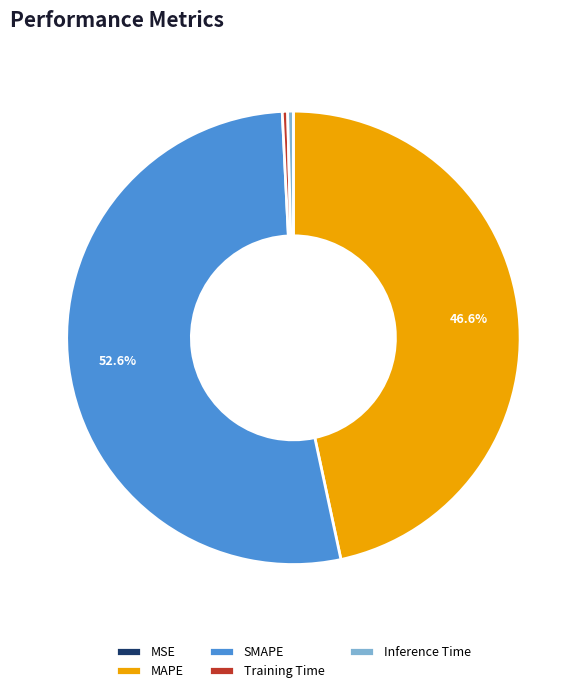

What is the largest slice in the pie chart?

SMAPE